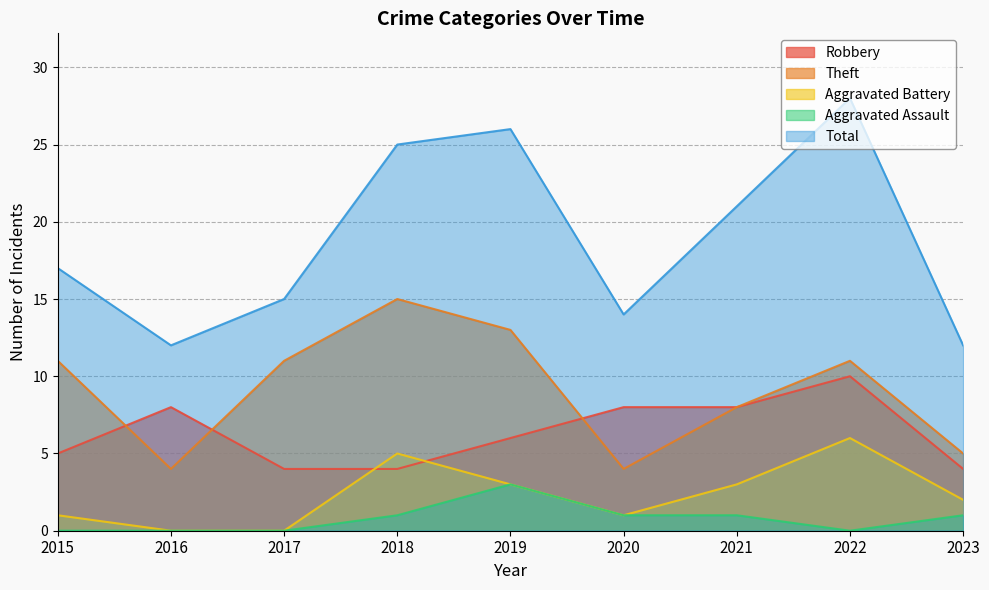

How many values in the Robbery series are below 6?

4